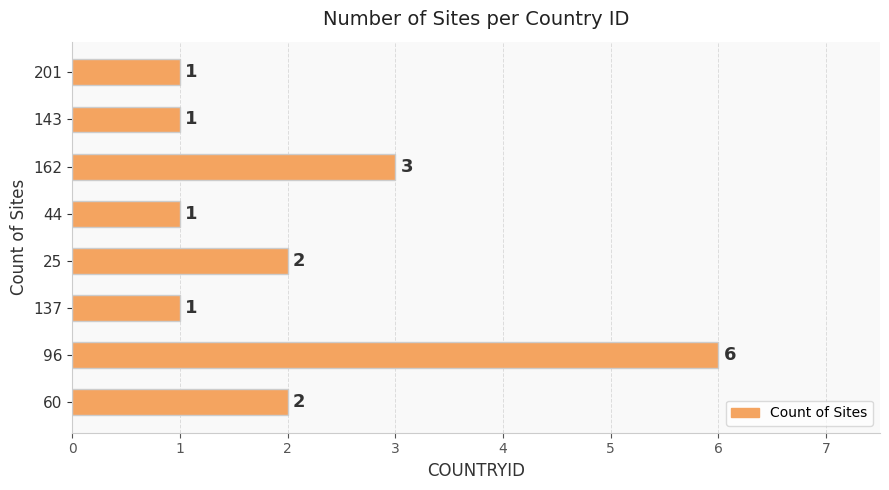

At which category does the chart reach its peak across all series?

96